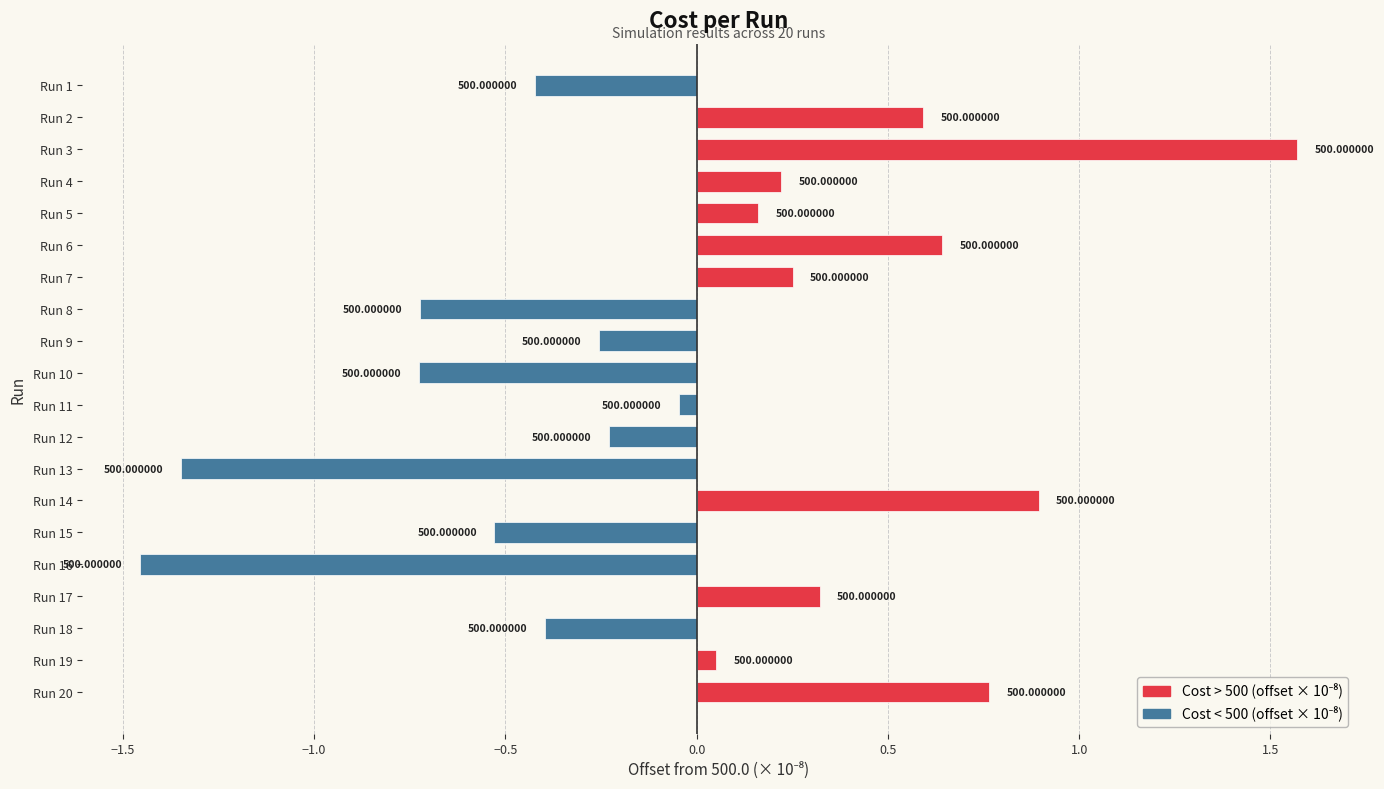

Are the bars horizontal?

Yes